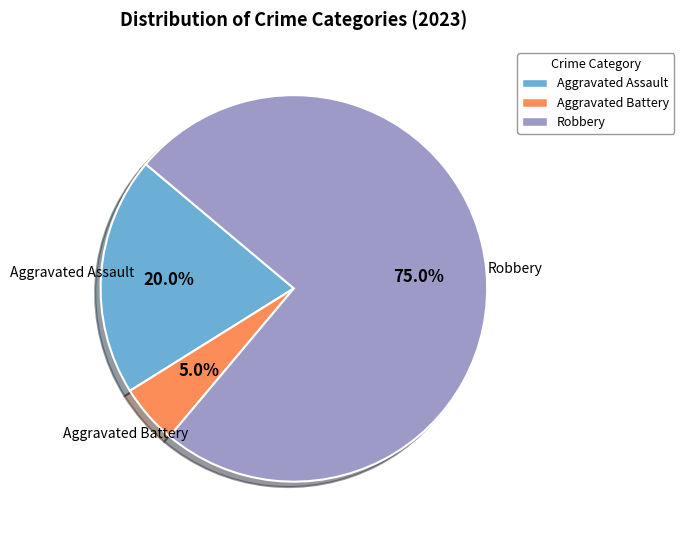

Is there a majority slice in this chart?

Yes